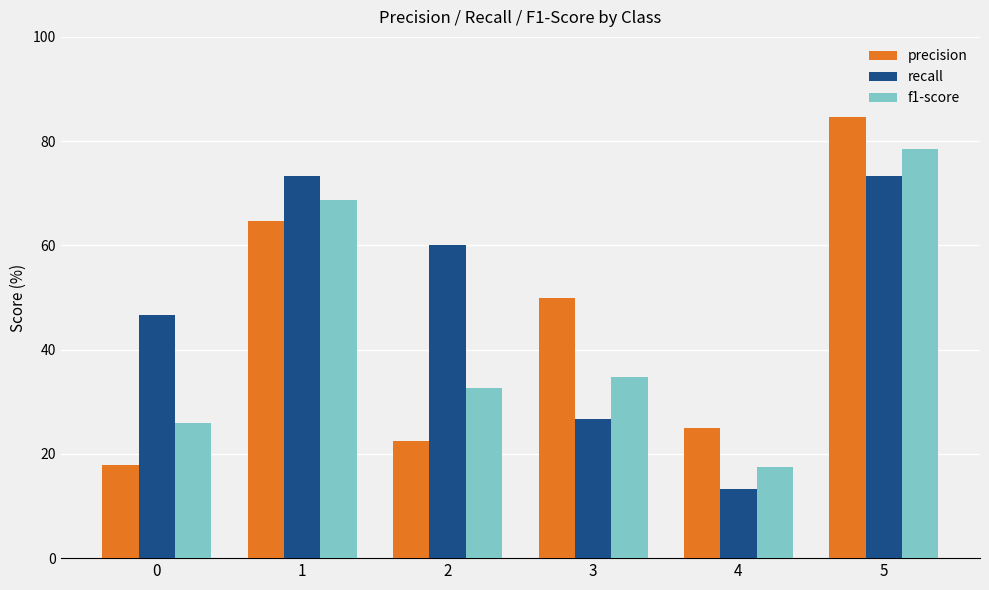

List the series in order of their overall mean, highest first.

recall, precision, f1-score